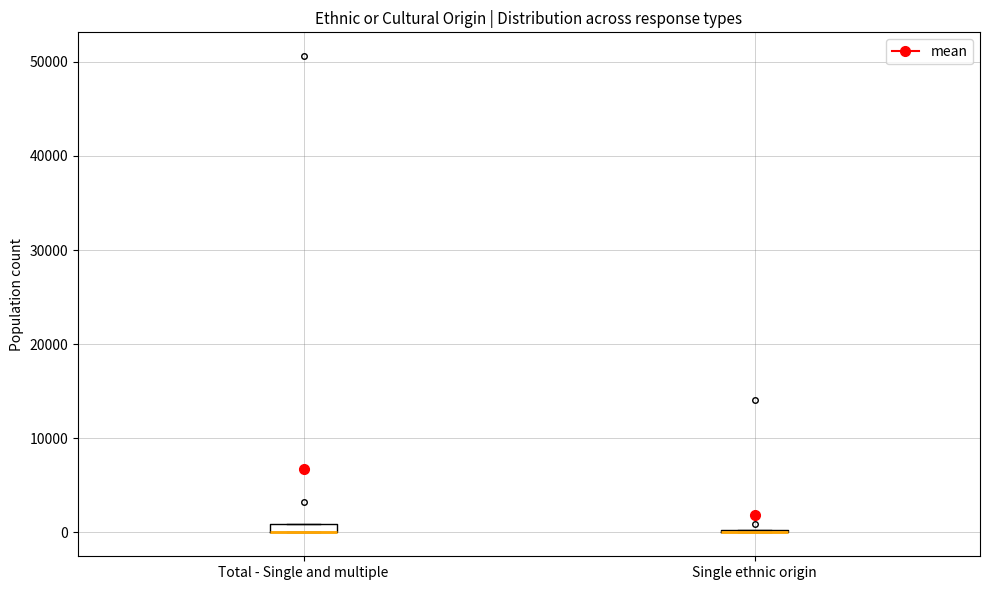

Where is the lower edge of the box for Total - Single and multiple on the y-axis? The values are not printed on the chart, so give them approximately, as read against the axis.

0